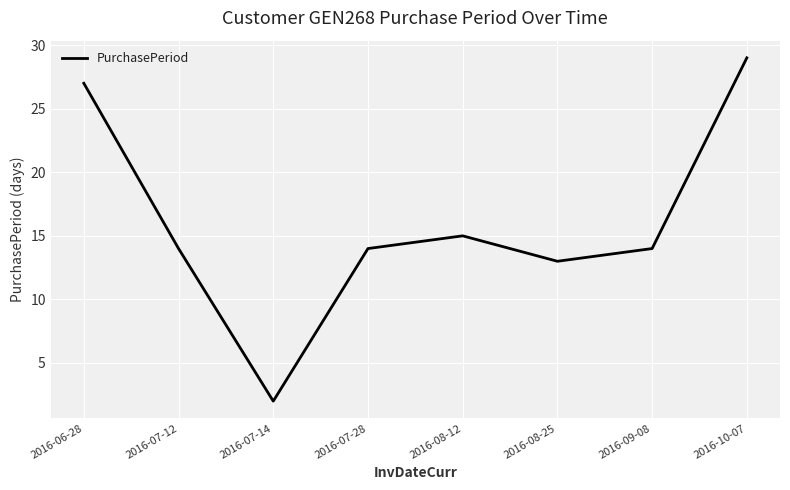

True or false: there are more than 2 points higher than both neighbors.

False